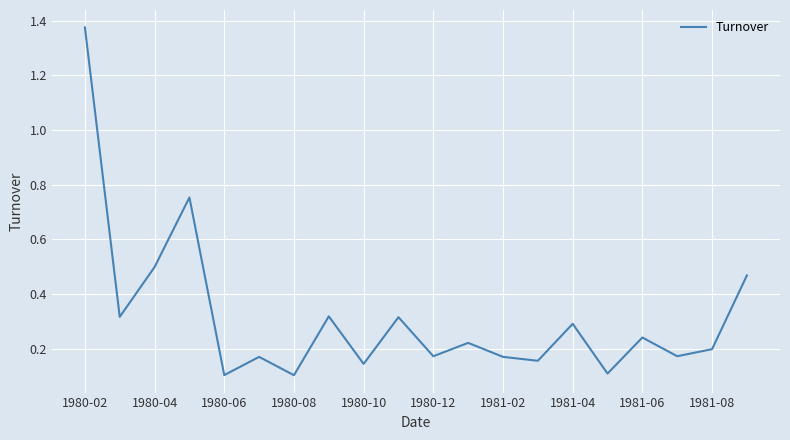

Does the chart display data point markers on the line(s)?

No